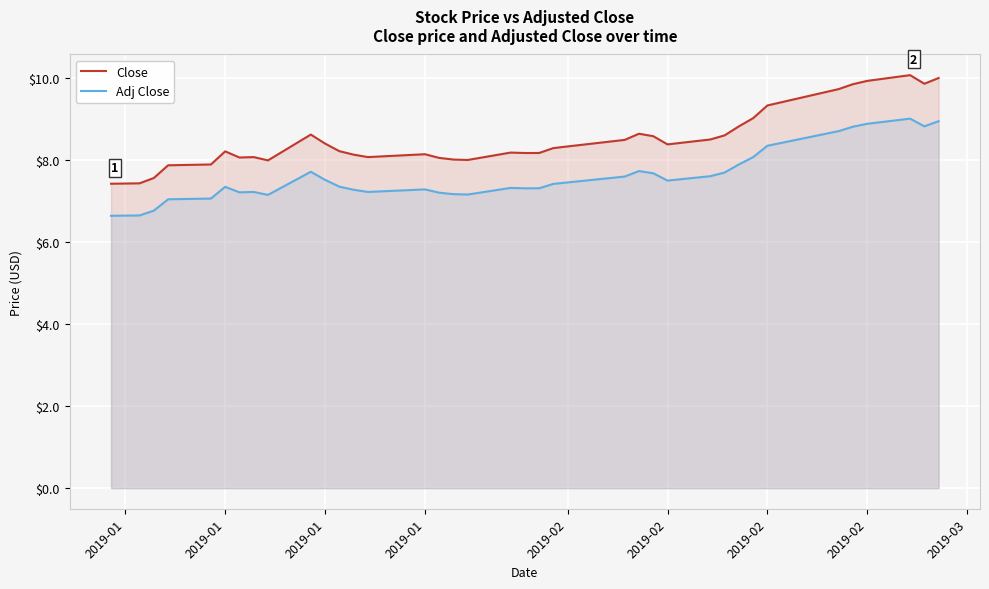

At which category does Close reach its first local valley?

2019-02